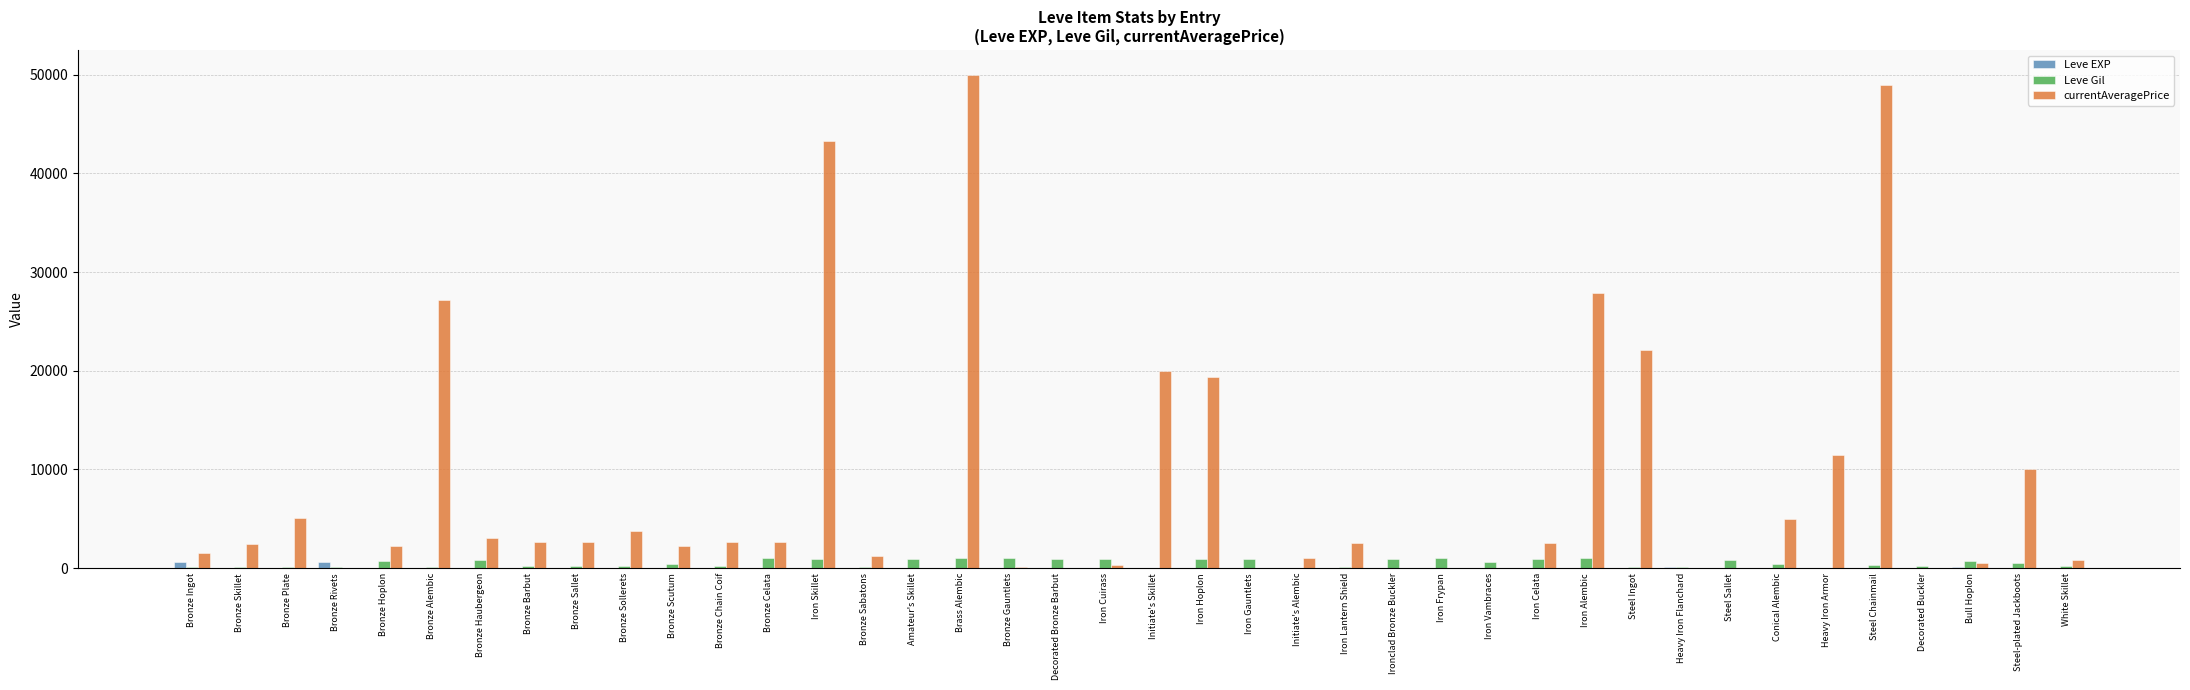

The value of currentAveragePrice at Bronze Chain Coif is 2656. True or false?

True